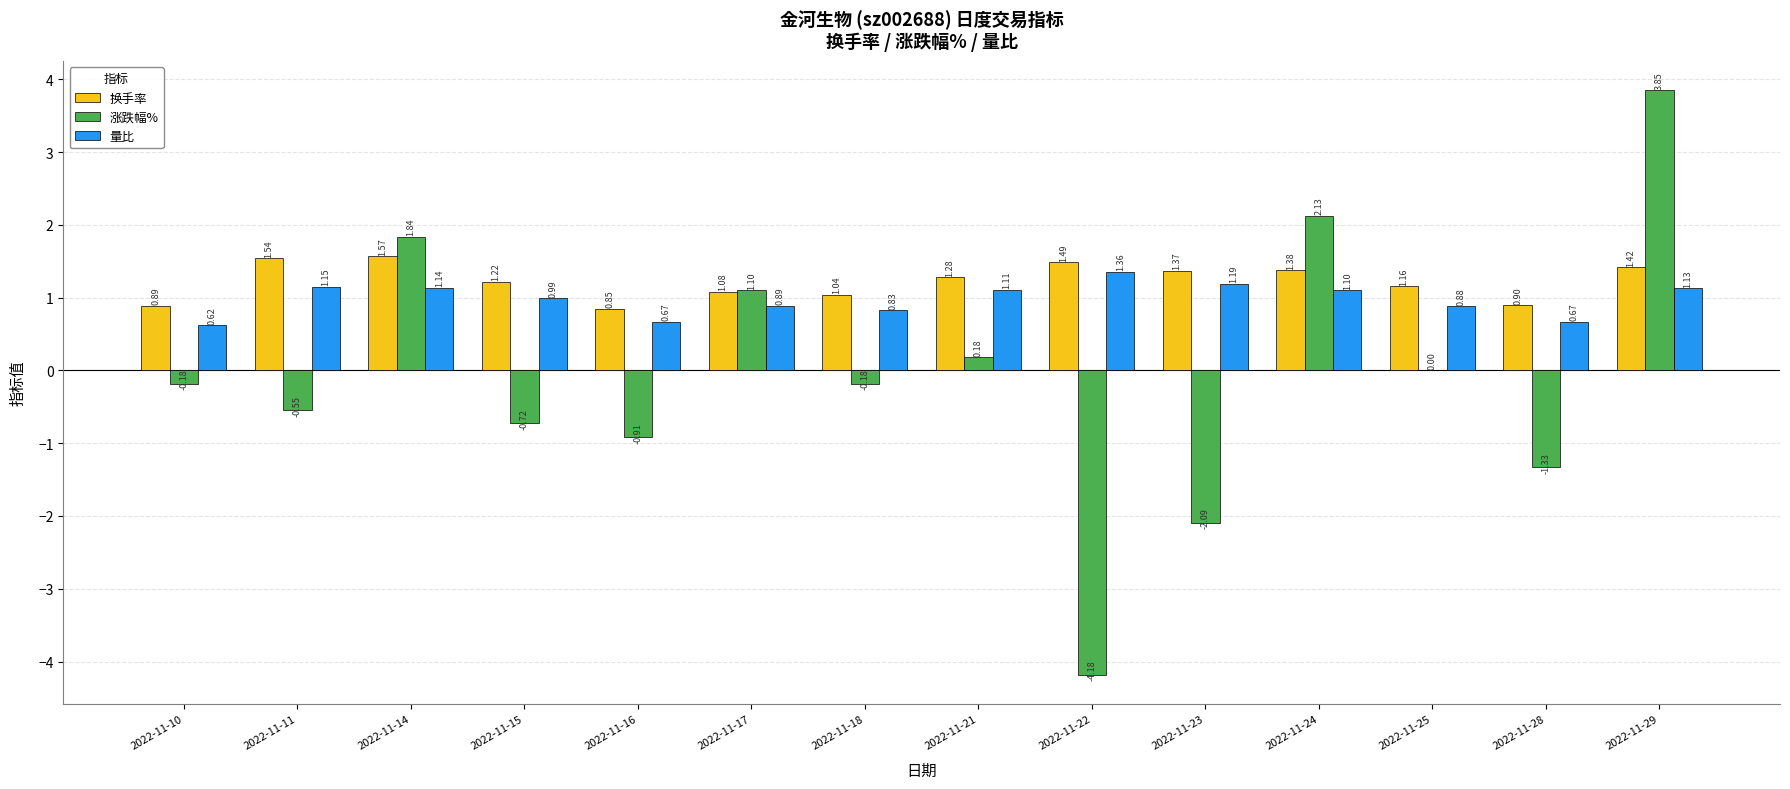

What is the sum of all 量比 values?

13.7